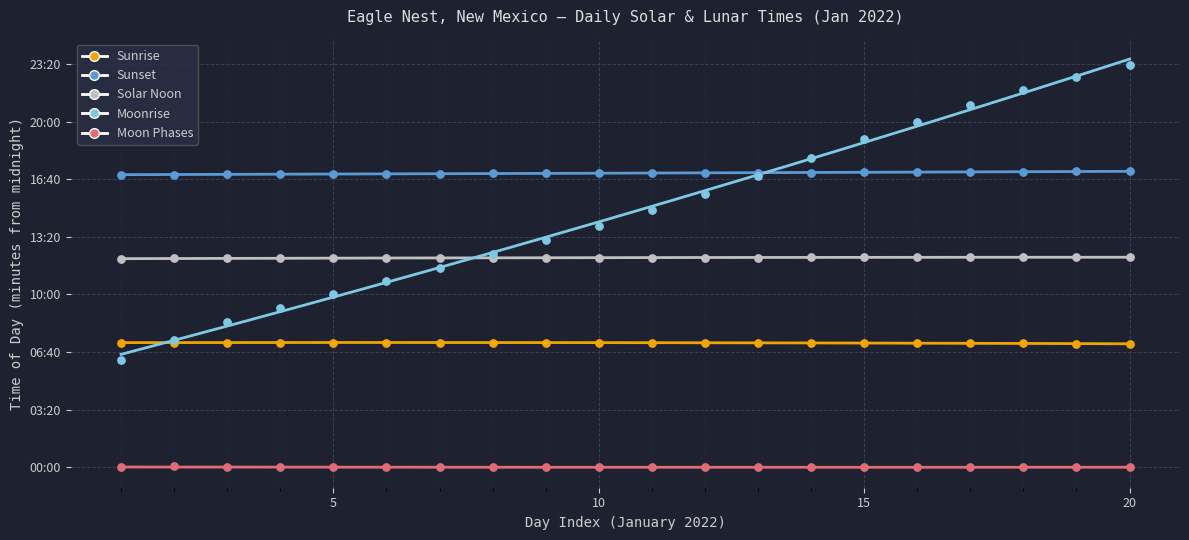

What are all the series names shown in the legend?

Sunrise, Sunset, Solar Noon, Moonrise, Moon Phases